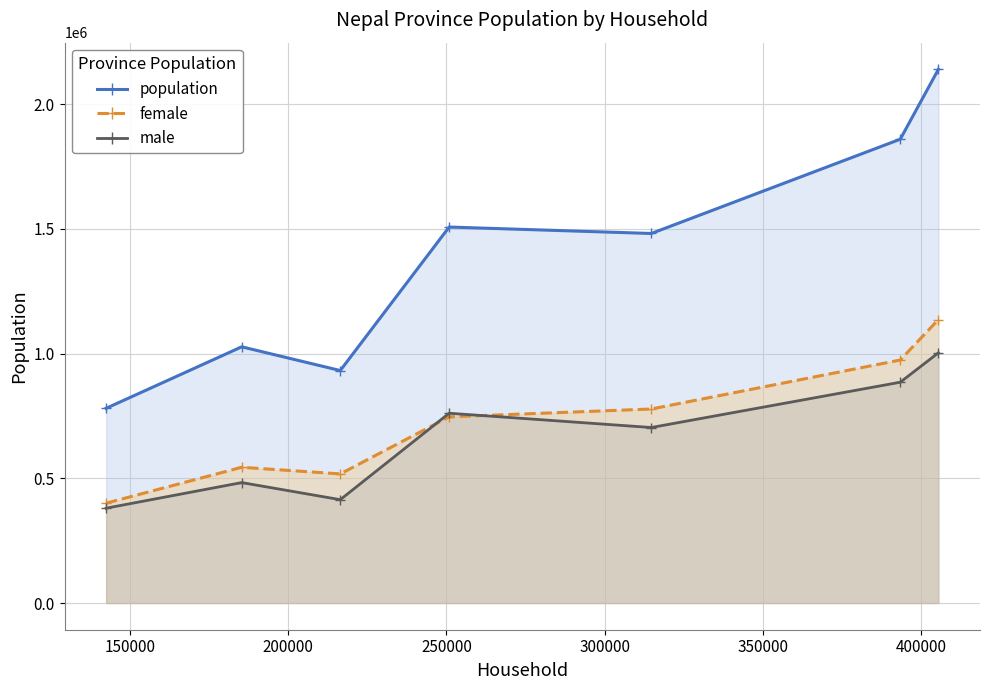

Which series has the widest spread of values?

population